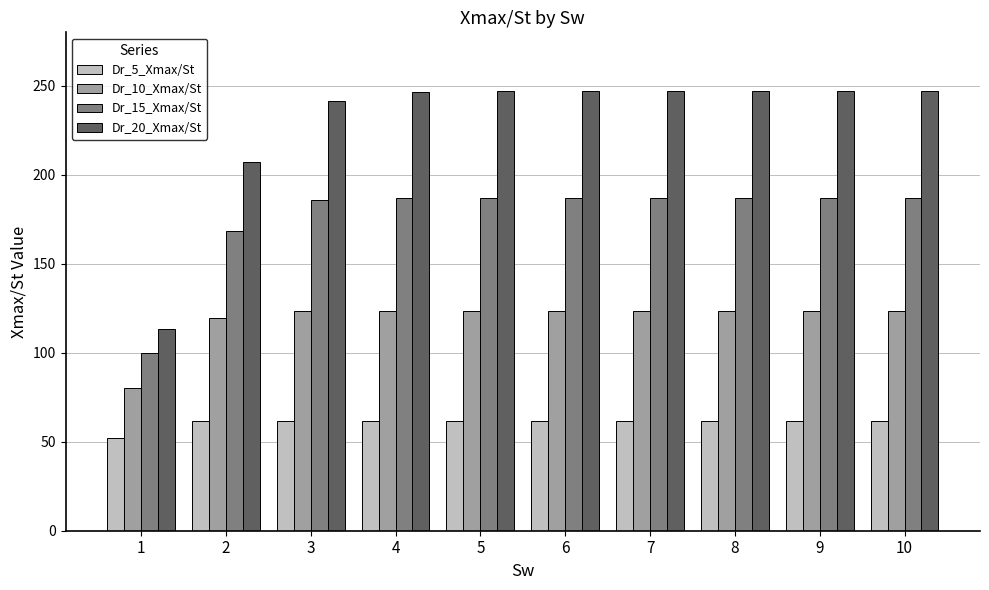

At which label is Dr_15_Xmax/St closest to 143?

2